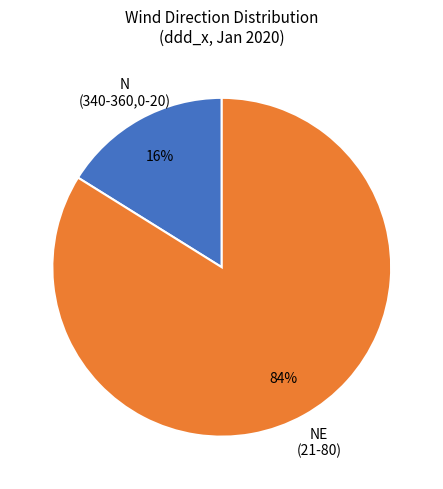

Is the sum of N (340-360,0-20) and NE (21-80) greater than half?

Yes